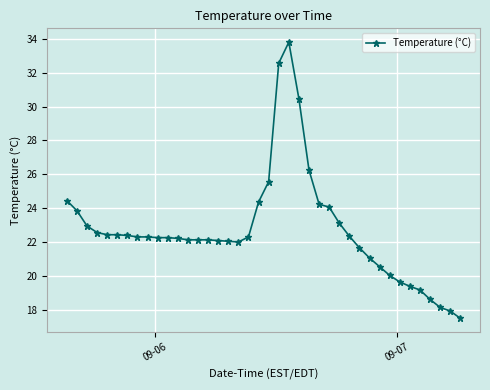

How many categories are shown in the chart?

40